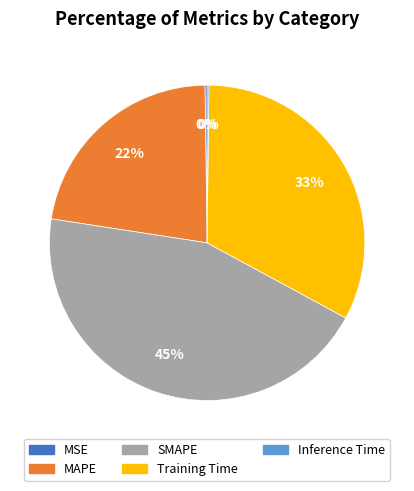

Does SMAPE represent more than half of the total?

No